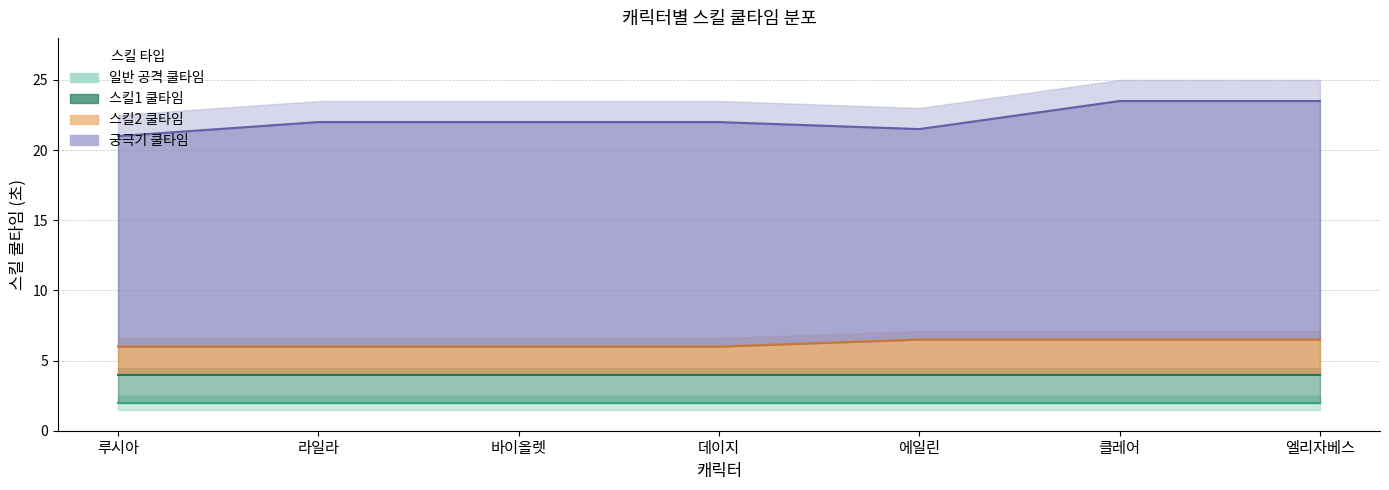

Is the value of 스킬1 쿨타임 at 엘리자베스 greater than the value of 궁극기 쿨타임 at 에일린?

No